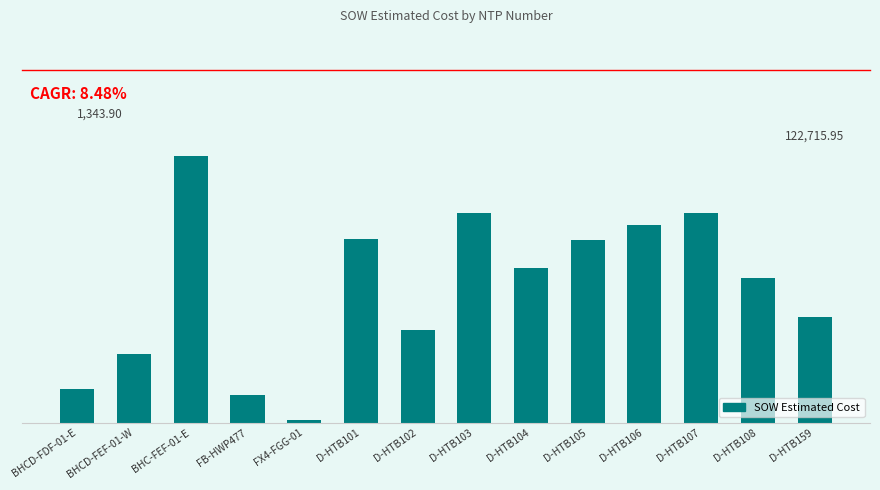

The value at D-HTB104 is 28494.1. True or false?

False